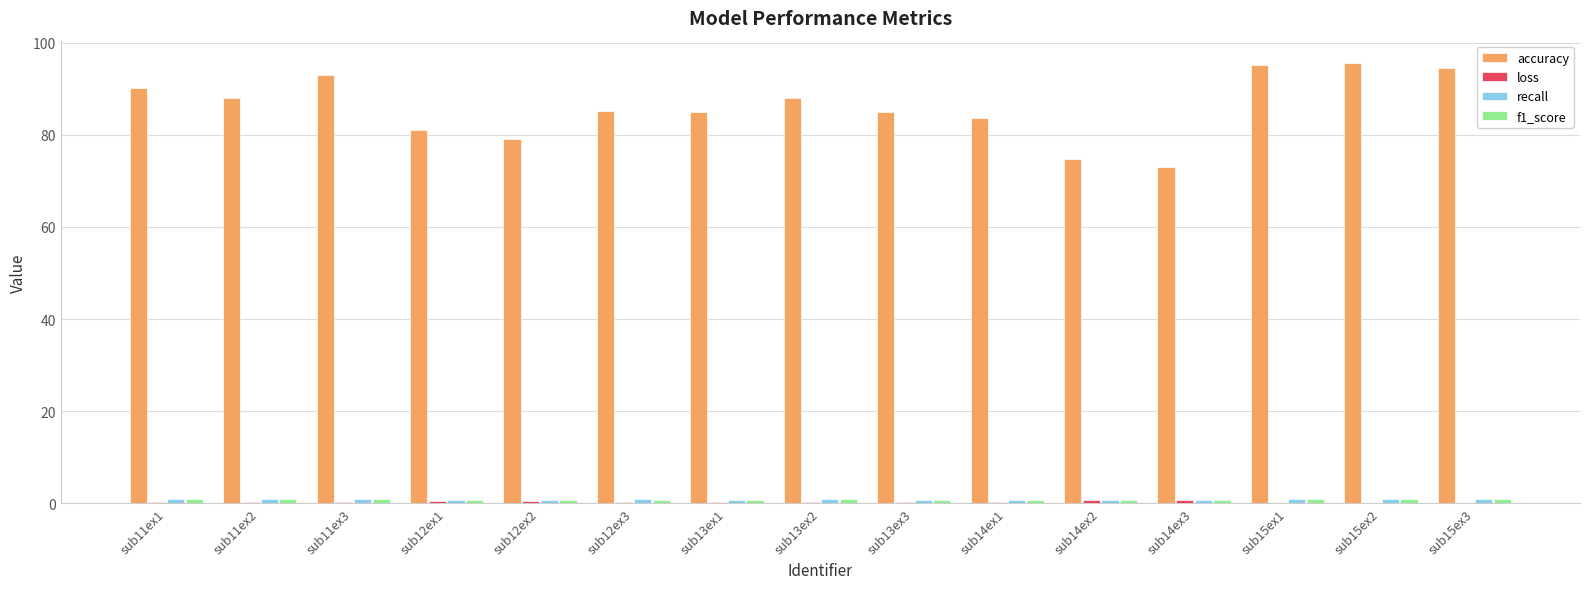

What is the total value across all series at sub15ex1?

97.2